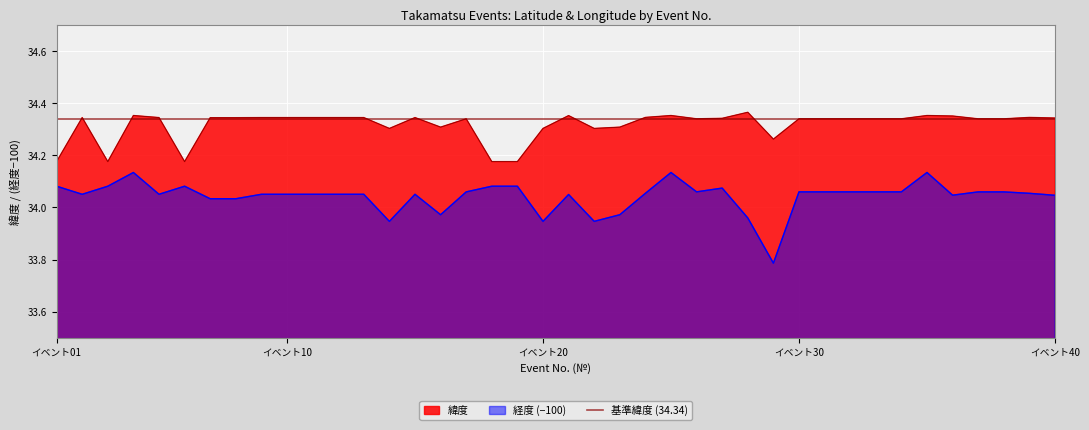

The value of 緯度 at 9 is 55.7. True or false?

False